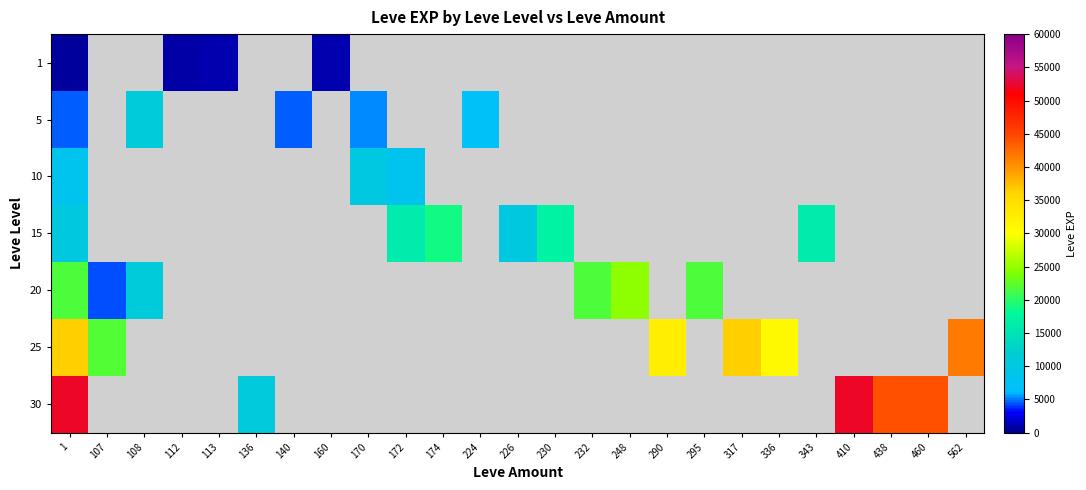

How many data points does each series have?

25